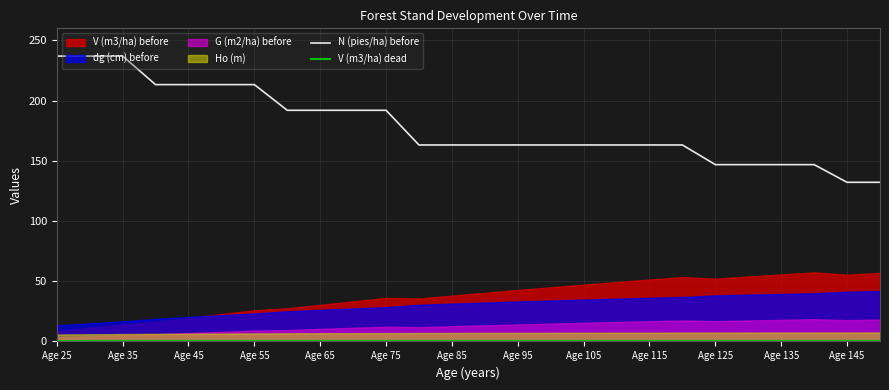

Which category has the highest value across all series?

Age 25